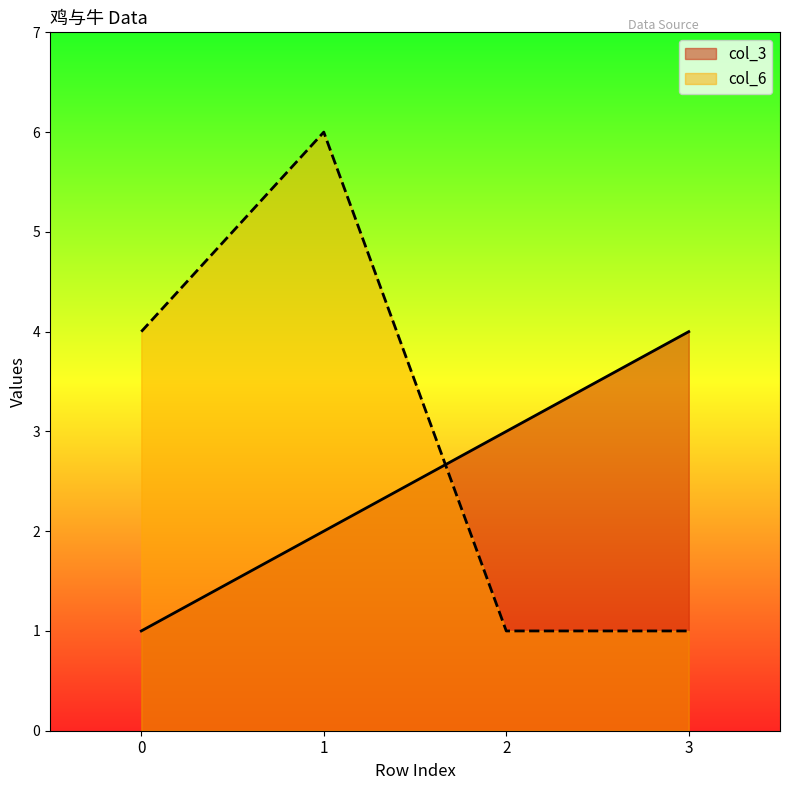

Read the col_6 value at 0.

4